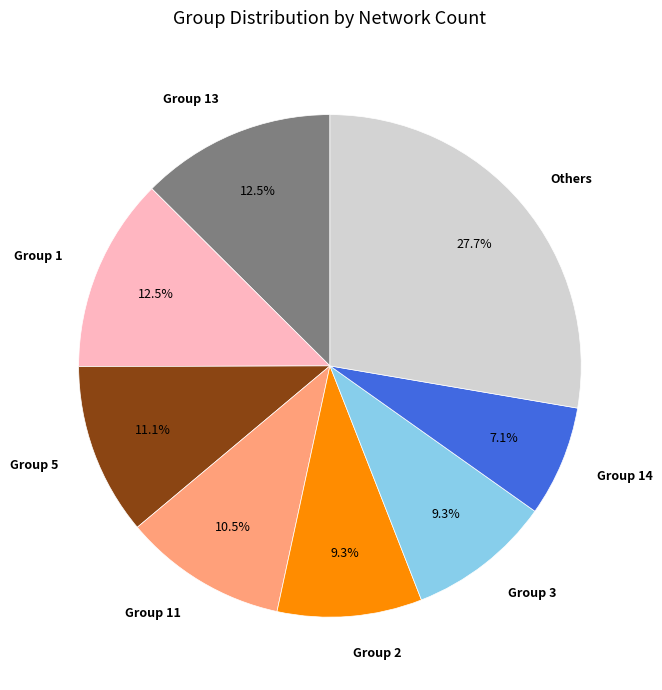

Combined, do Group 3 and Others account for over 50%?

No